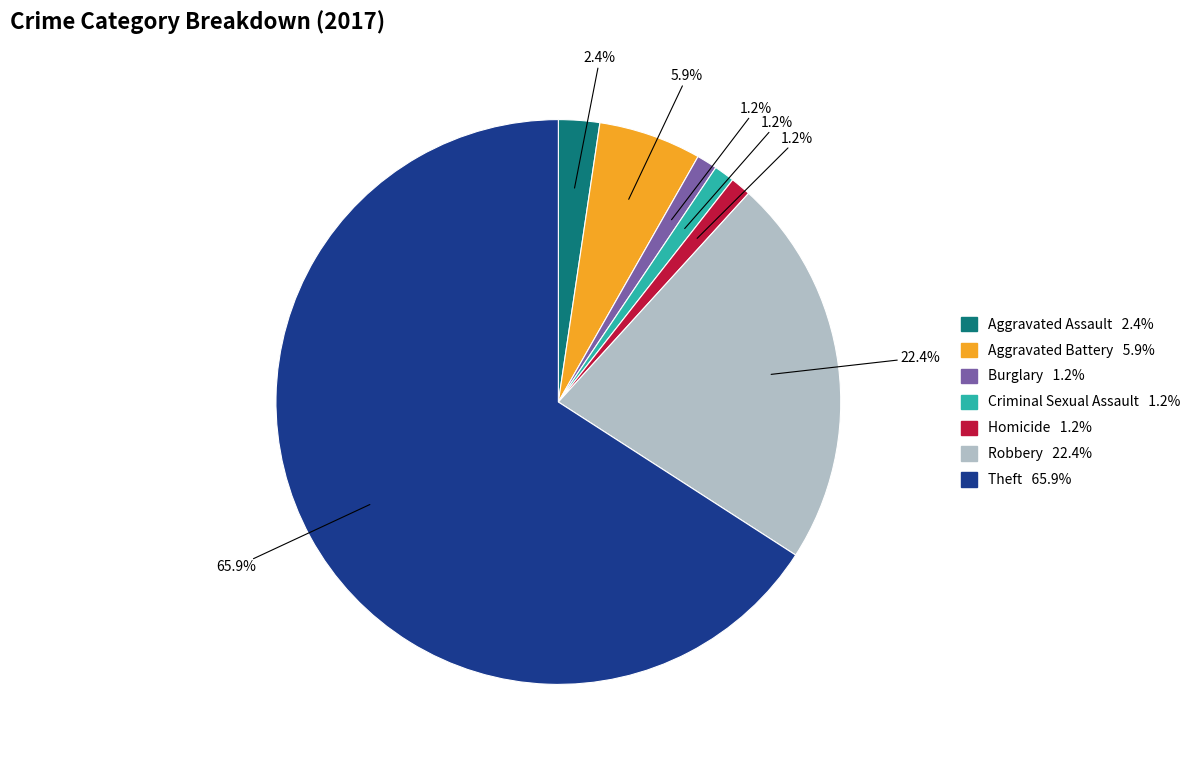

To the nearest percent, what is the difference between the Criminal Sexual Assault and Robbery slice percentages?

21%